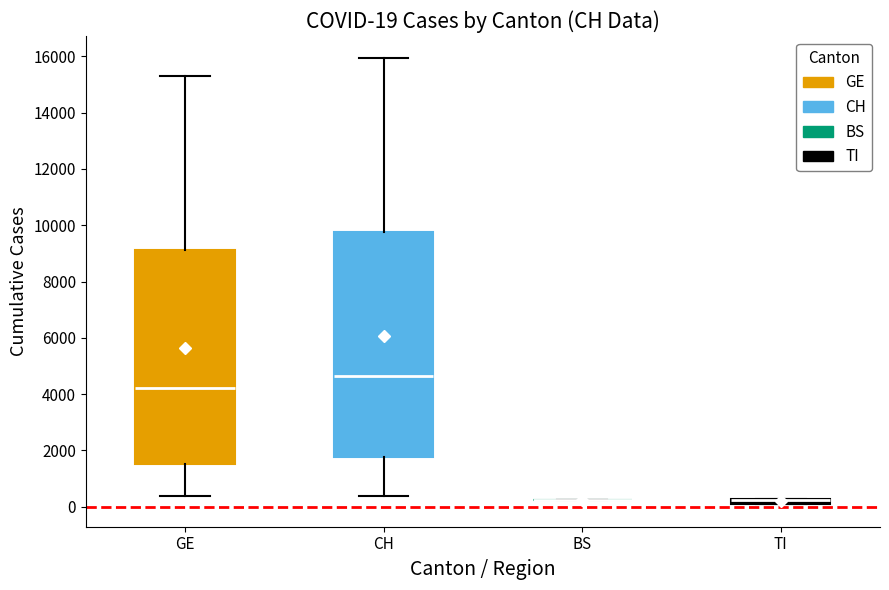

Which box is the tallest, from its lower edge to its upper edge?

CH